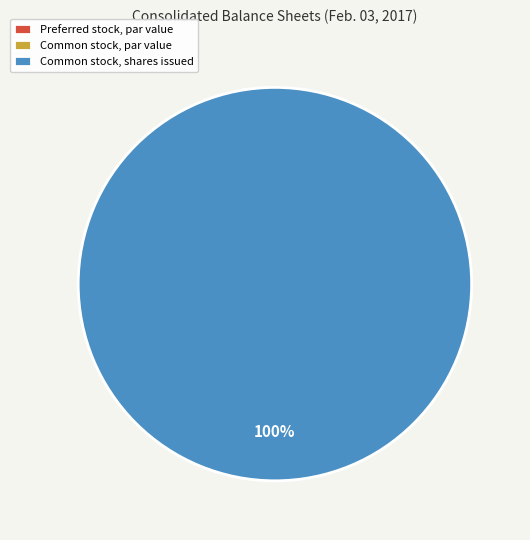

To the nearest percent, what percentage of the pie is Common stock, shares issued?

100%